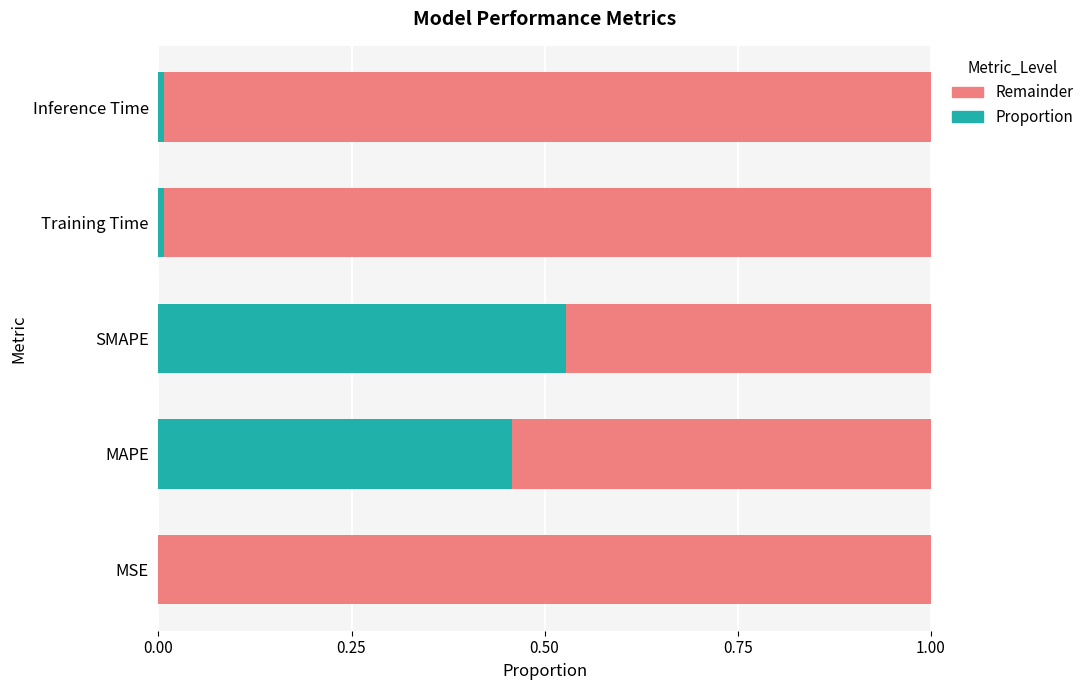

The value of Proportion at MSE is 0.0. True or false?

True